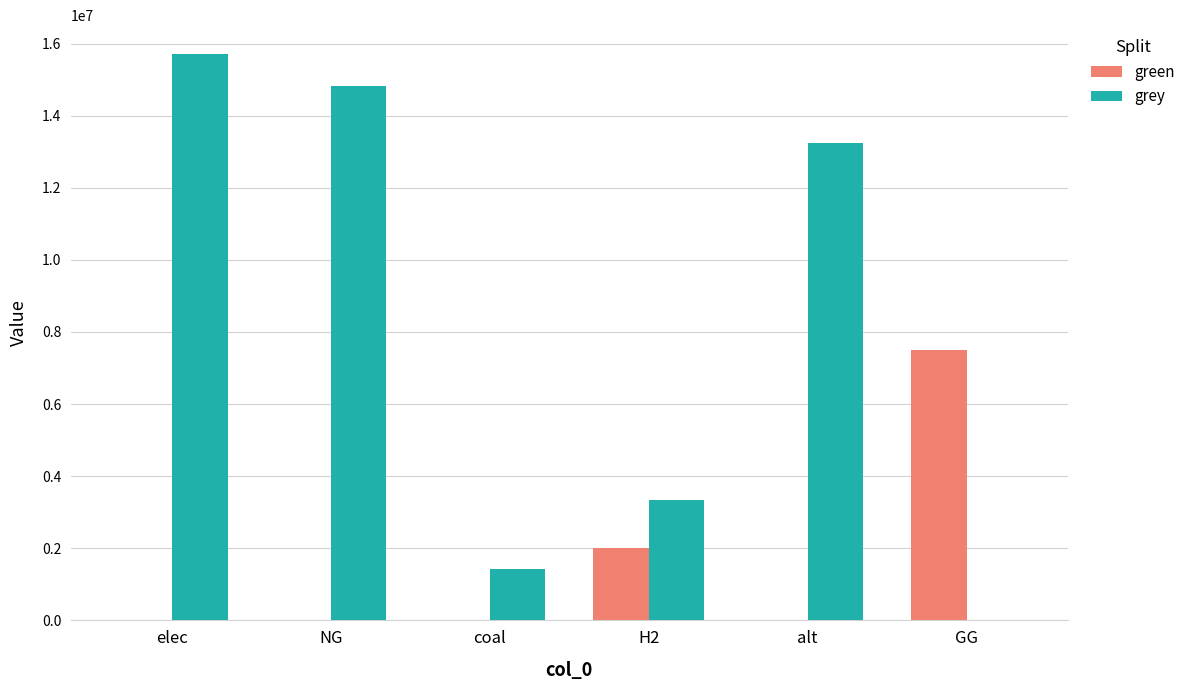

Reading left to right, what are all the values shown in this chart?

green: 0.0	0.0	0.0	2000000.0	0.0	7500000.0
grey: 15724540.0	14822076.8	1415781.1	3326941.6	13247281.6	0.0